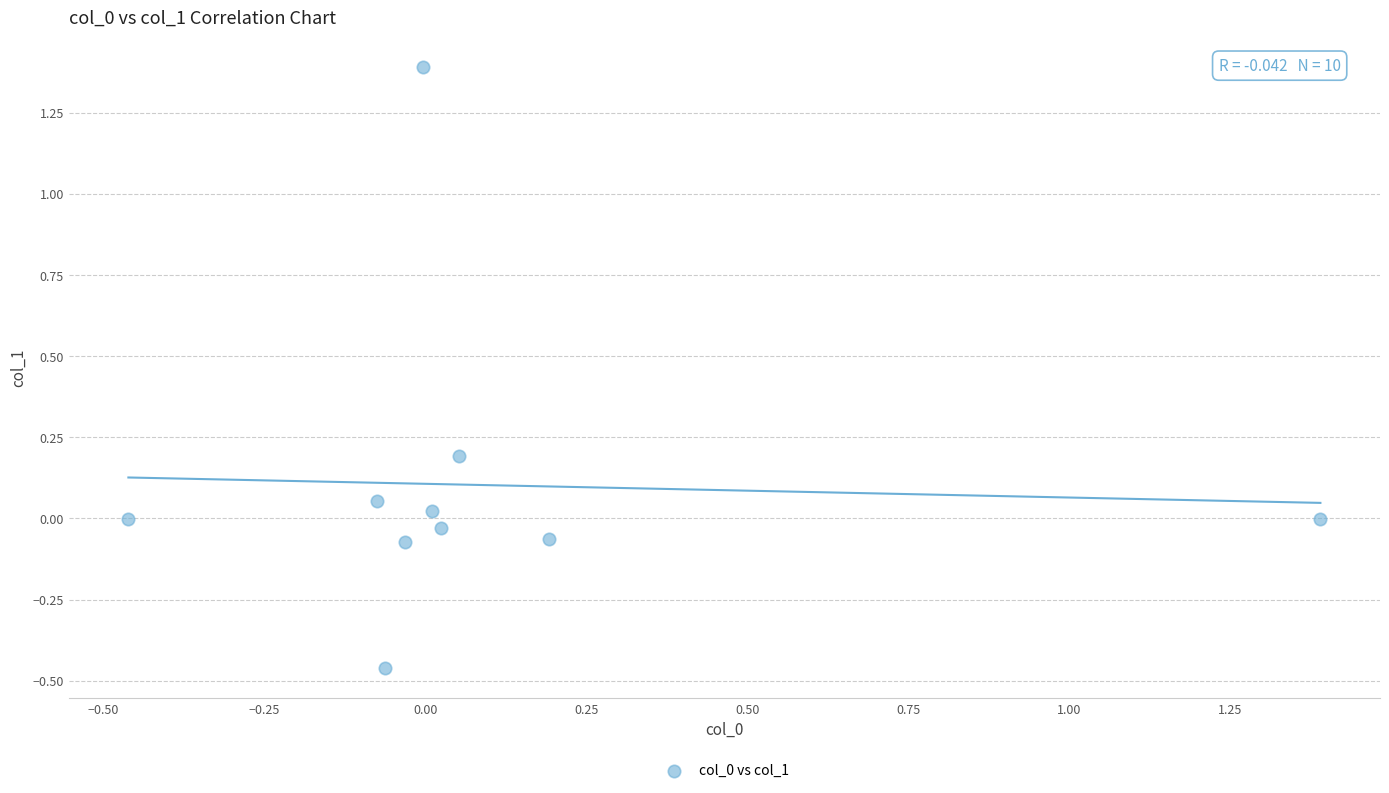

What is the range of Y values (max minus min)?

1.9